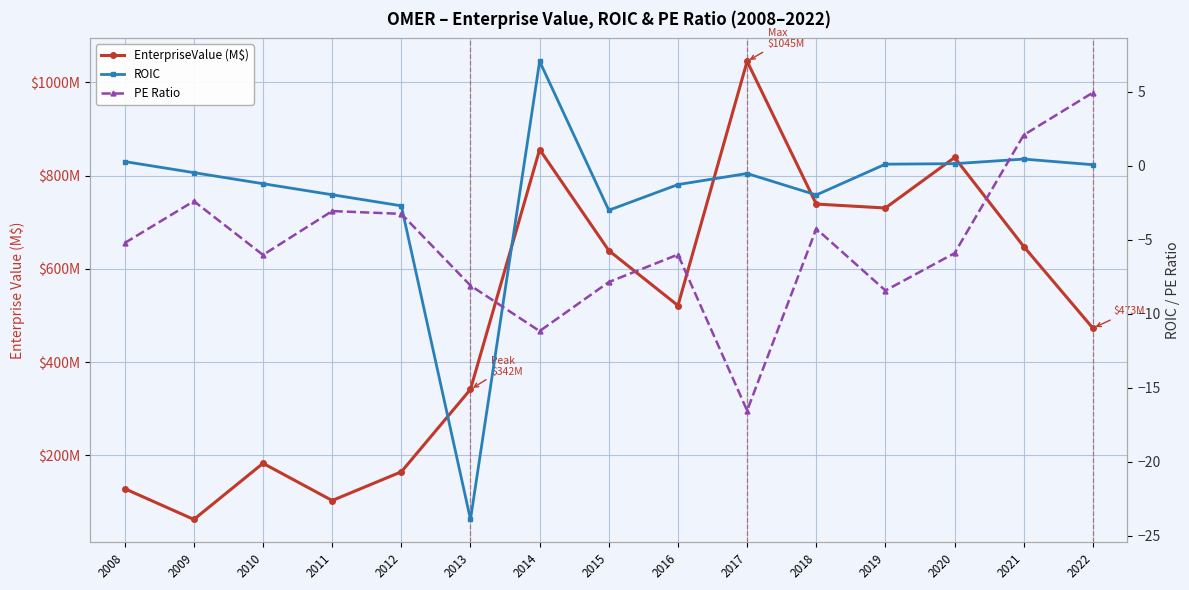

Does the chart display data point markers on the line(s)?

Yes